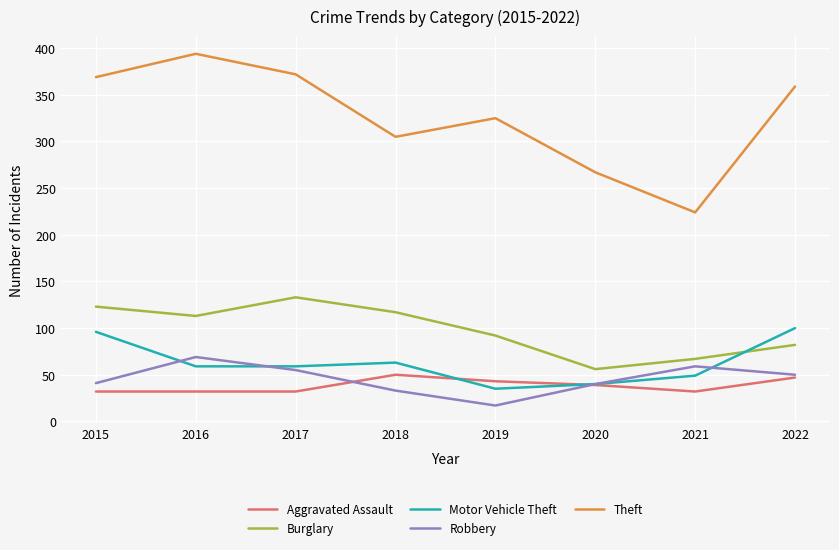

True or false: Motor Vehicle Theft has more than 0 interior local peaks.

True